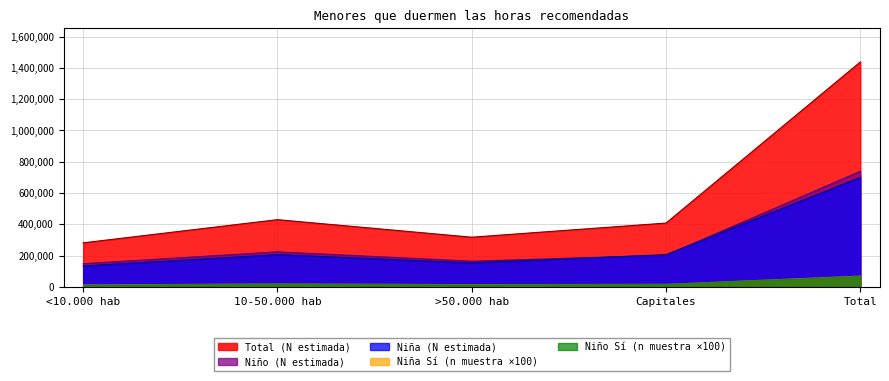

How many series are shown in this chart?

5